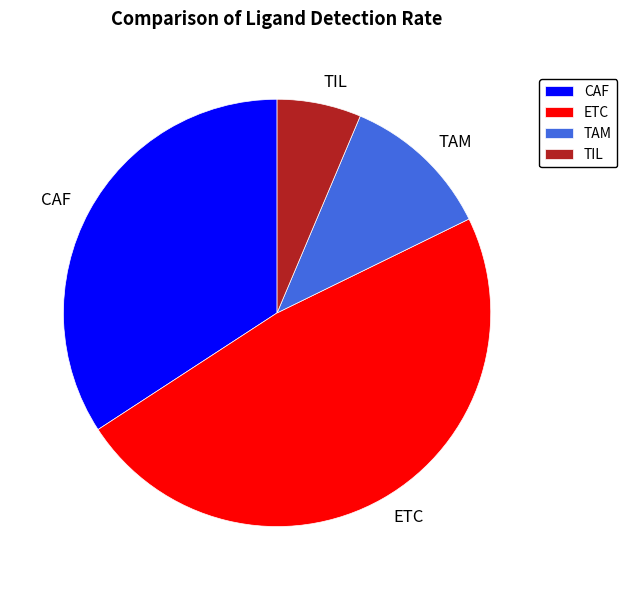

Combined, do ETC and TAM account for over 50%?

Yes